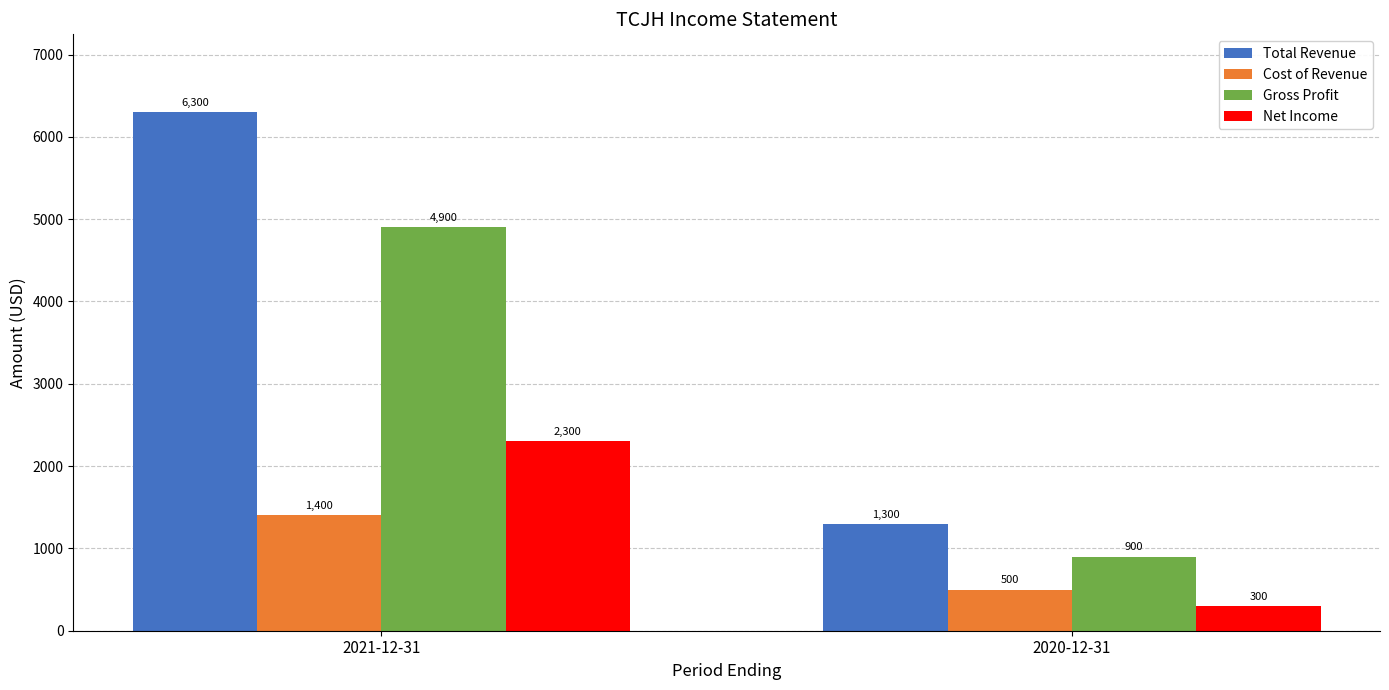

What are all the series names shown in the legend?

Total Revenue, Cost of Revenue, Gross Profit, Net Income